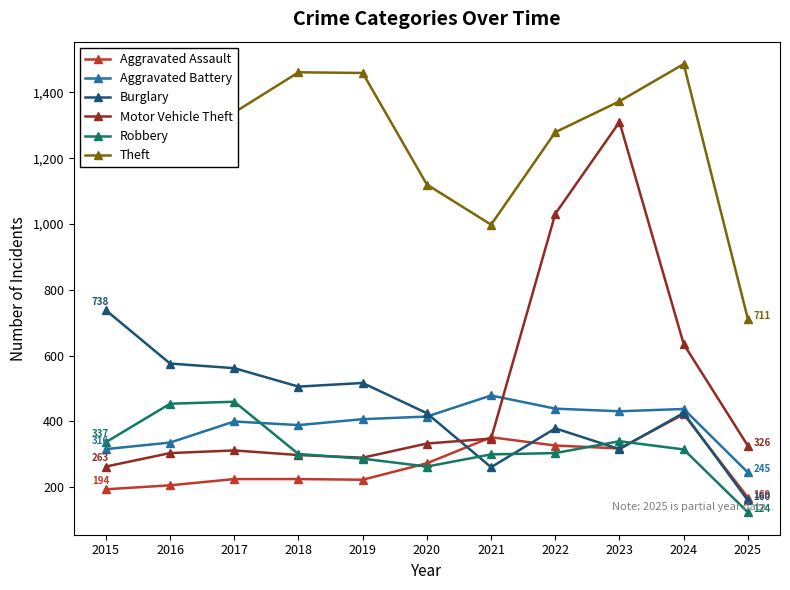

What is the minimum value shown in the chart?

124